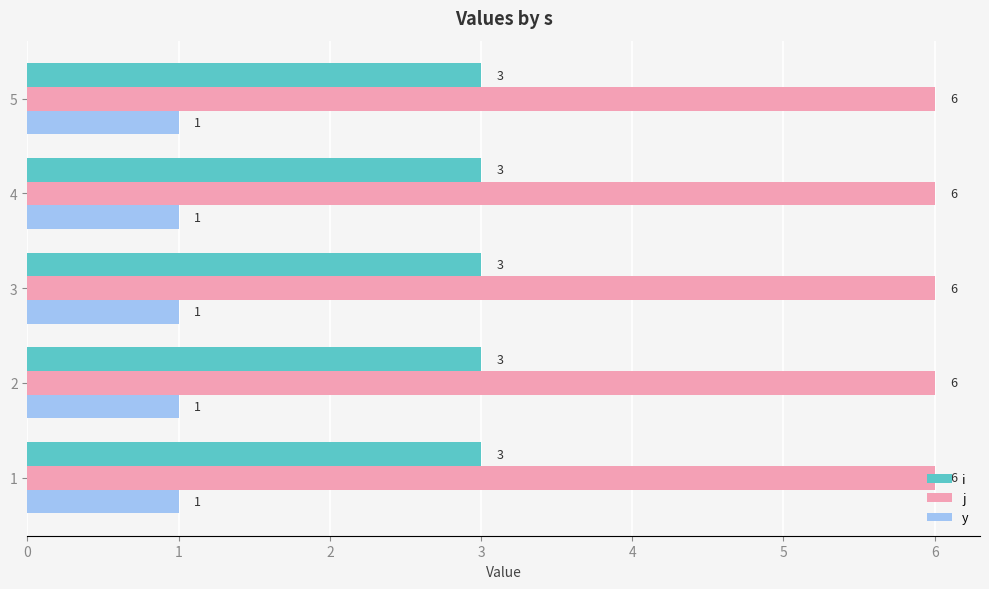

What is the difference between the highest and lowest values at 5?

5